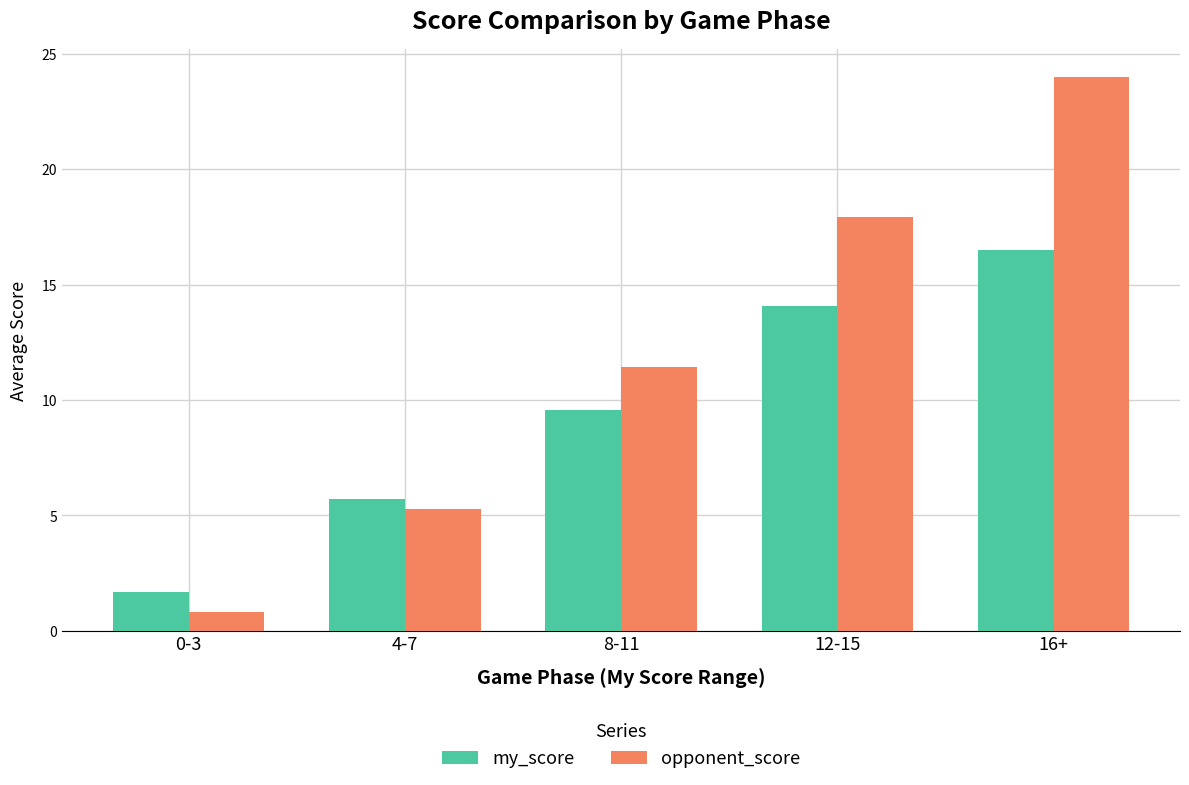

What is the label of the 1st bar from the left?

0-3